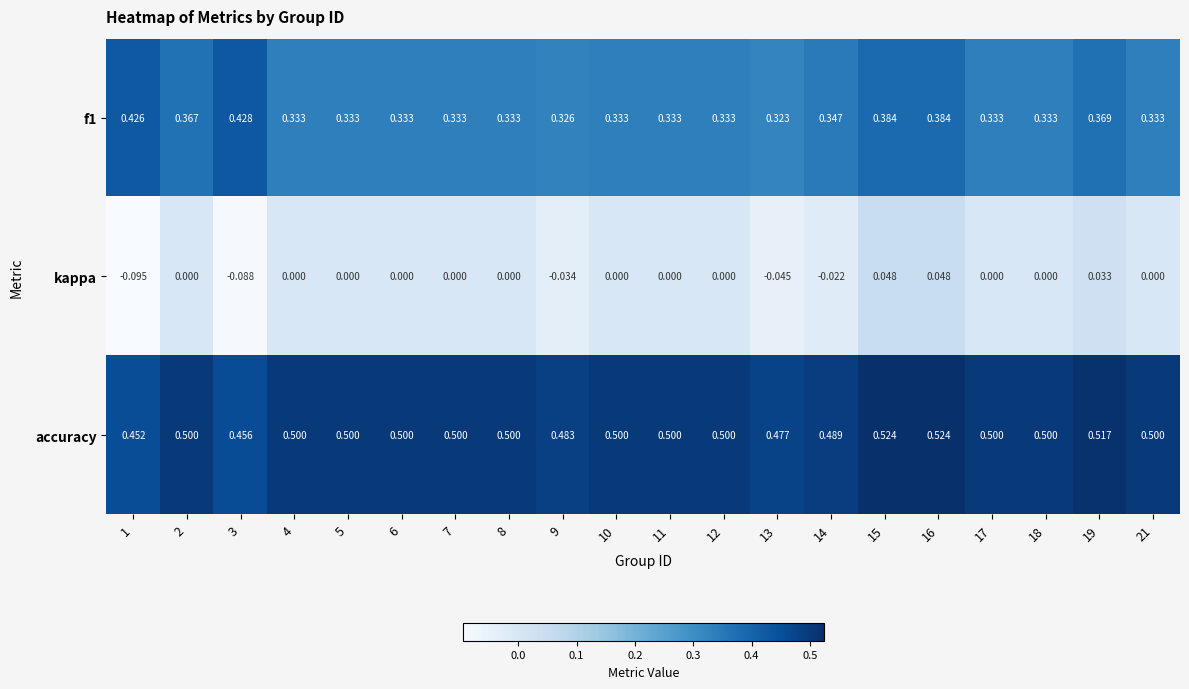

Which series has the largest total across all categories?

accuracy